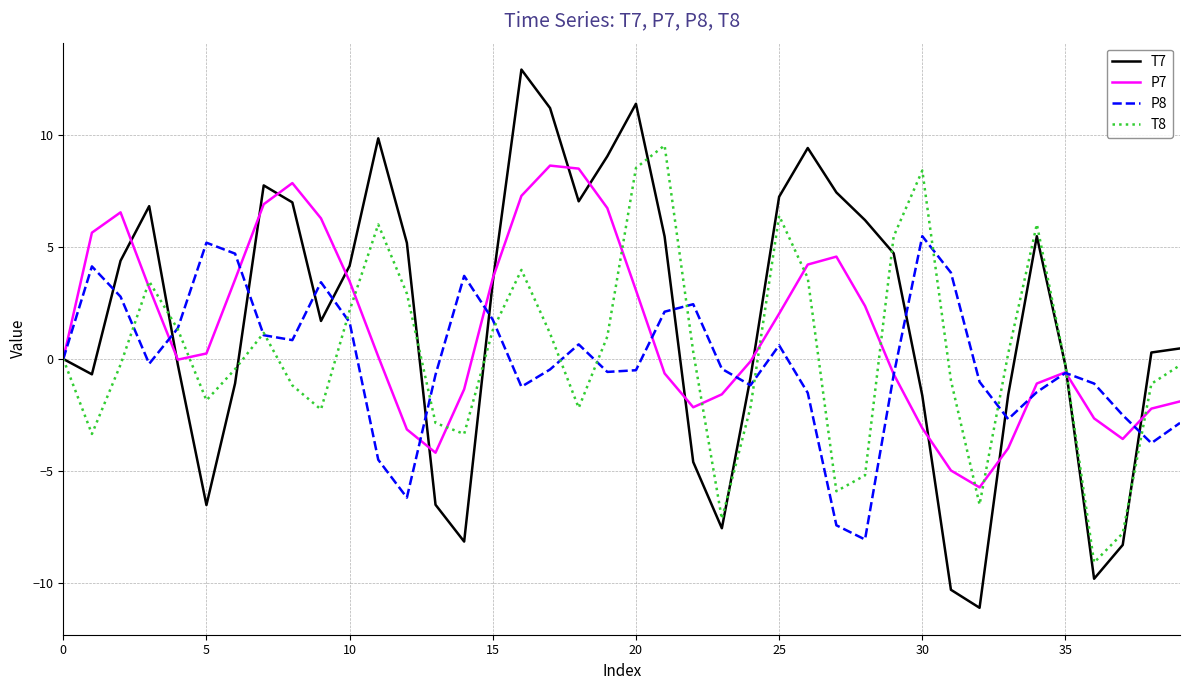

What is the difference between the second highest and second lowest values in the T8 series?

16.3